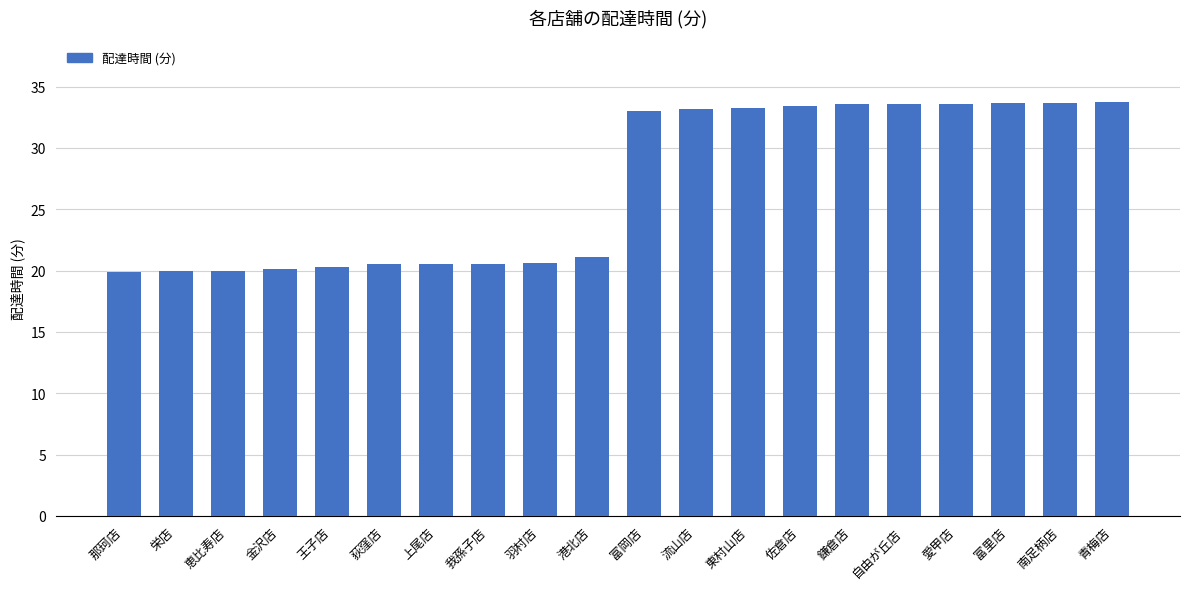

Count the number of categories in the chart.

20